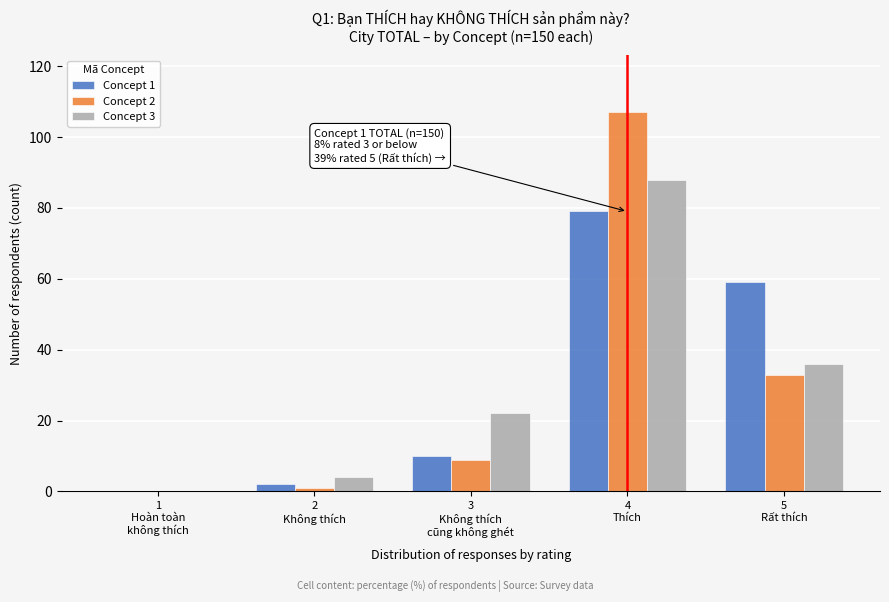

What is the greatest value displayed?

107.0